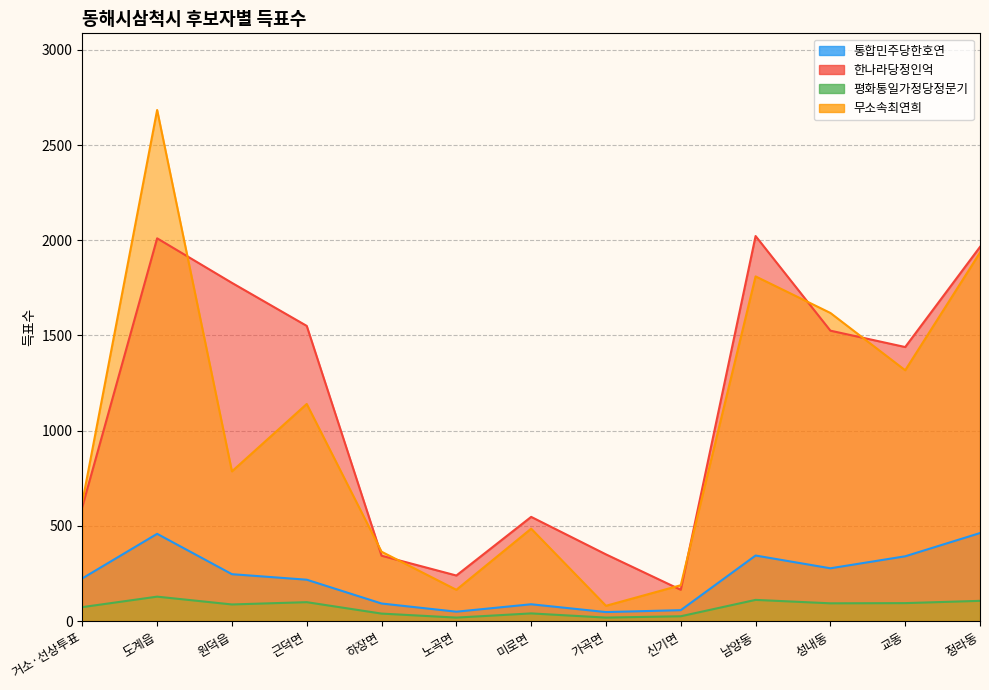

Which category has the lowest value in the 통합민주당한호연 series?

가곡면